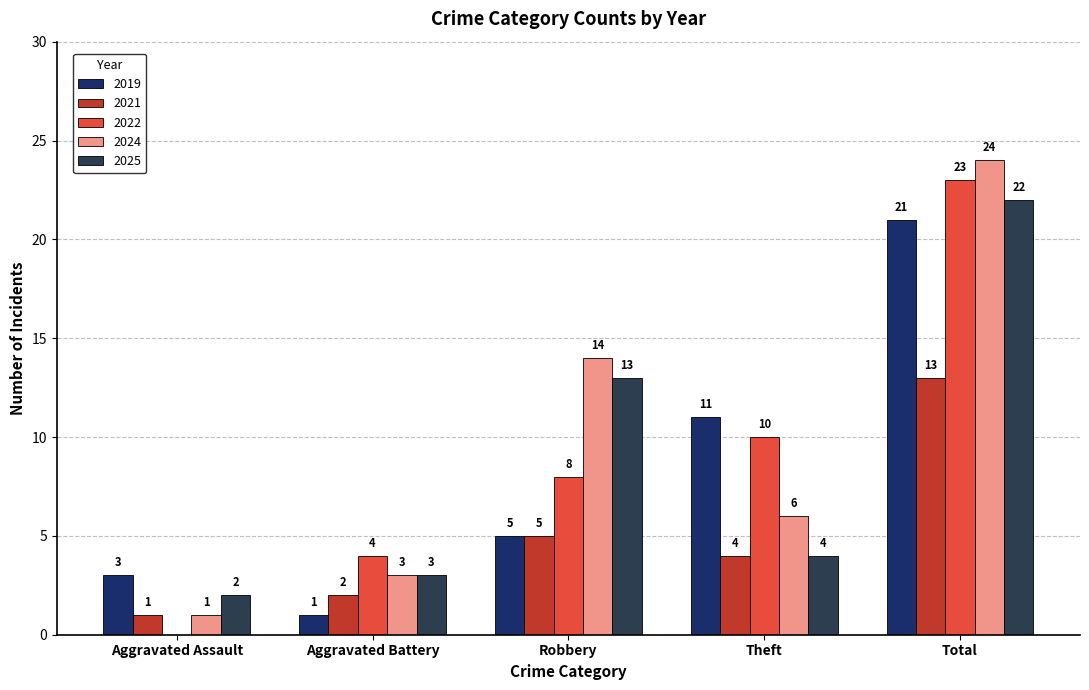

Count the number of data series in this chart.

5